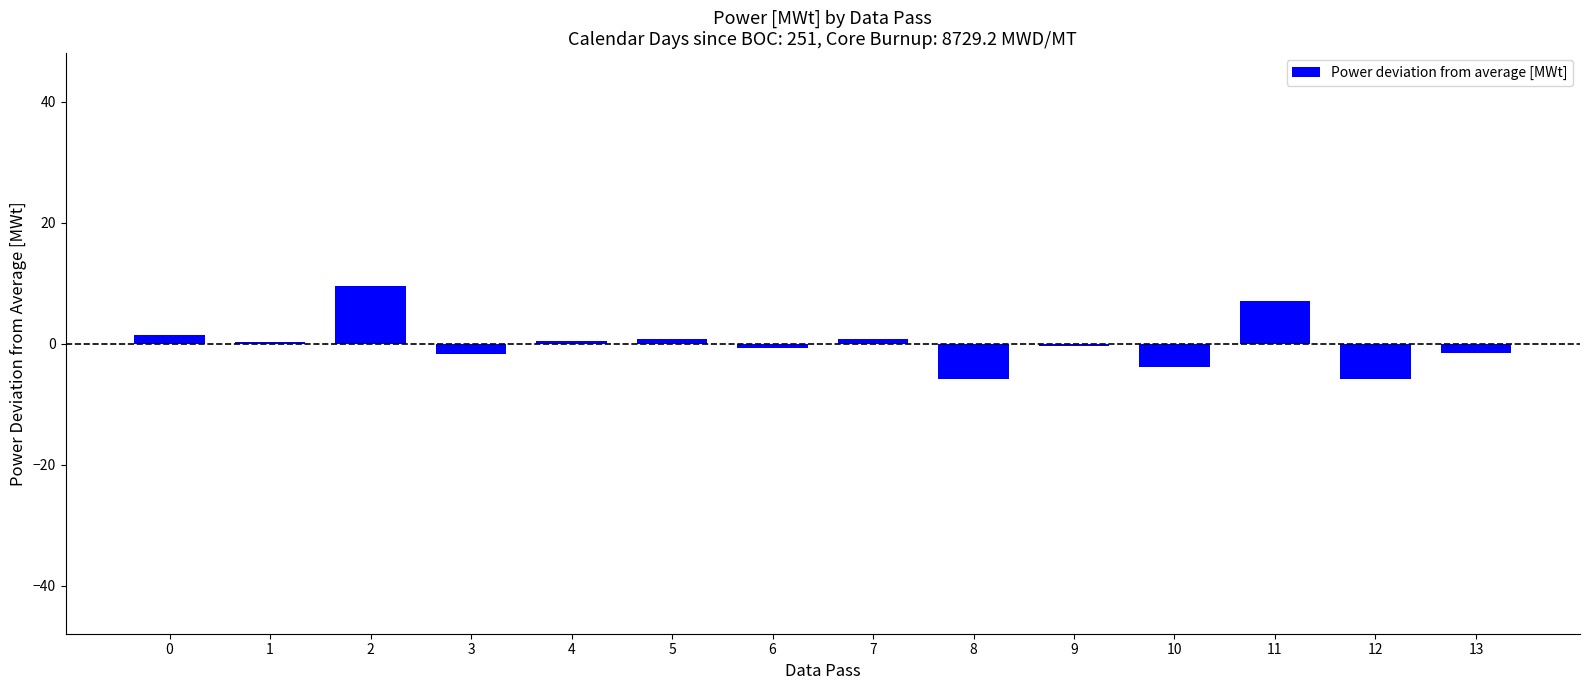

Count the number of data series in this chart.

1